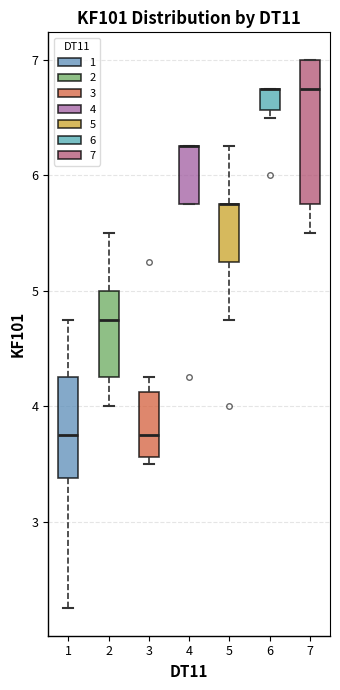

Where is the lower edge of the box at x = 5 on the y-axis? The values are not printed on the chart, so give them approximately, as read against the axis.

5.3